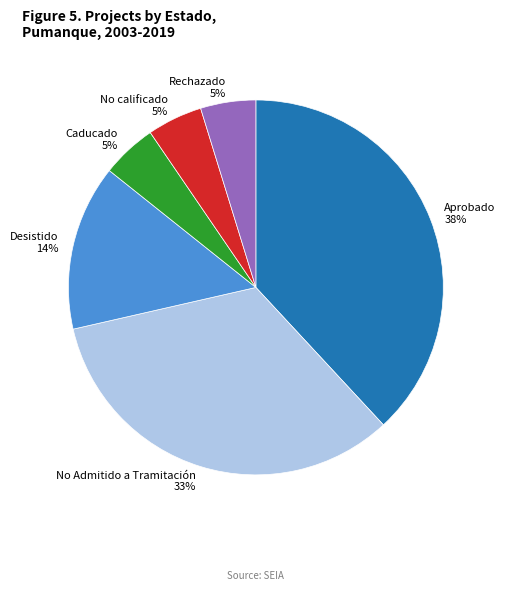

What percentage is the Aprobado 38% slice, to the nearest percent?

38%